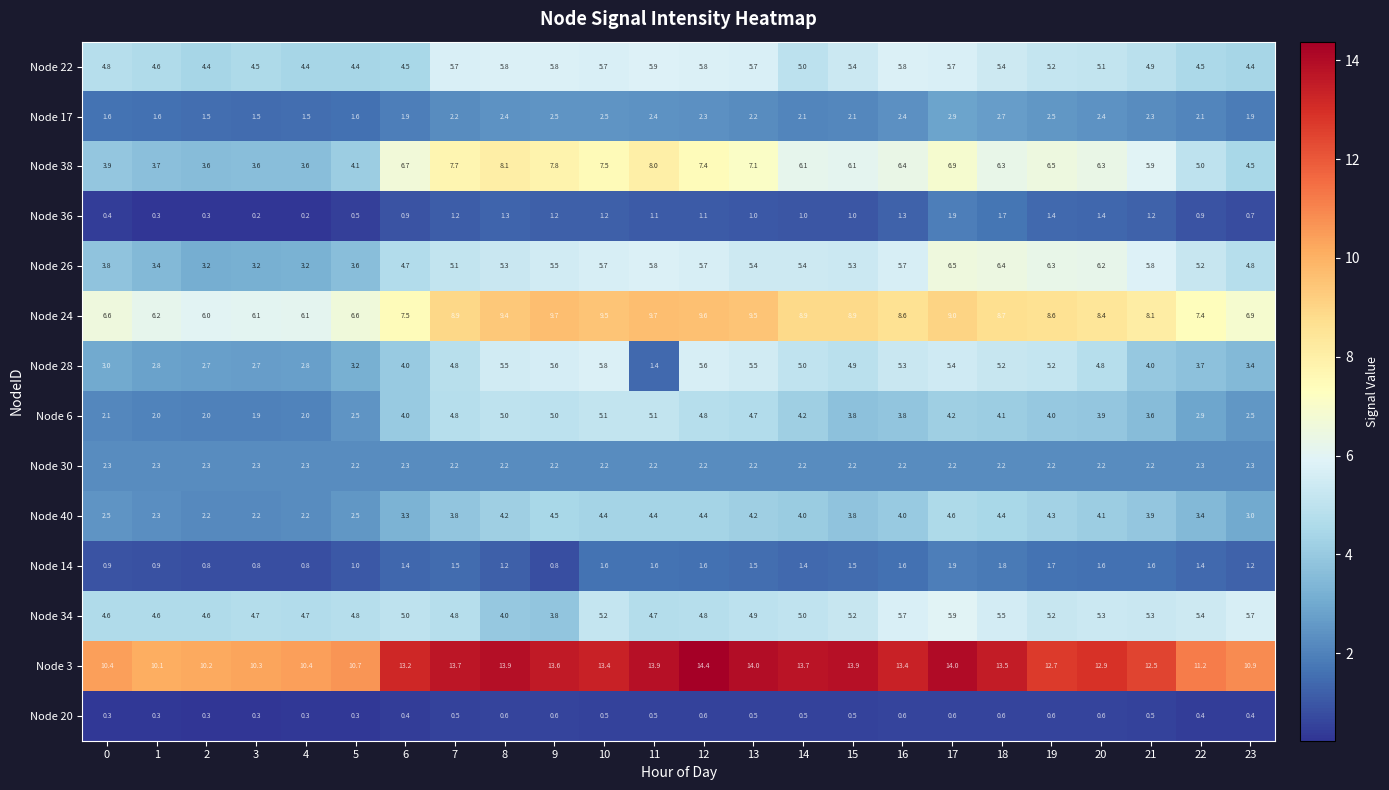

Which series changed the most between 0 and 10?

Node 38